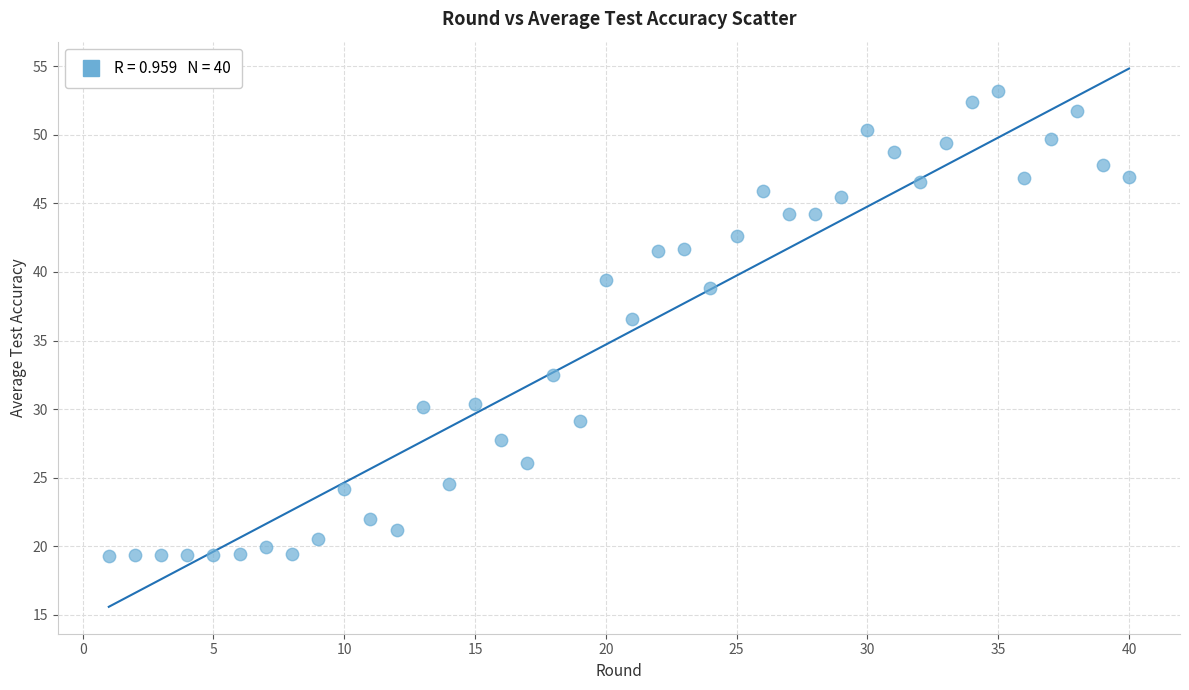

What is the range of X values (max minus min)?

39.0